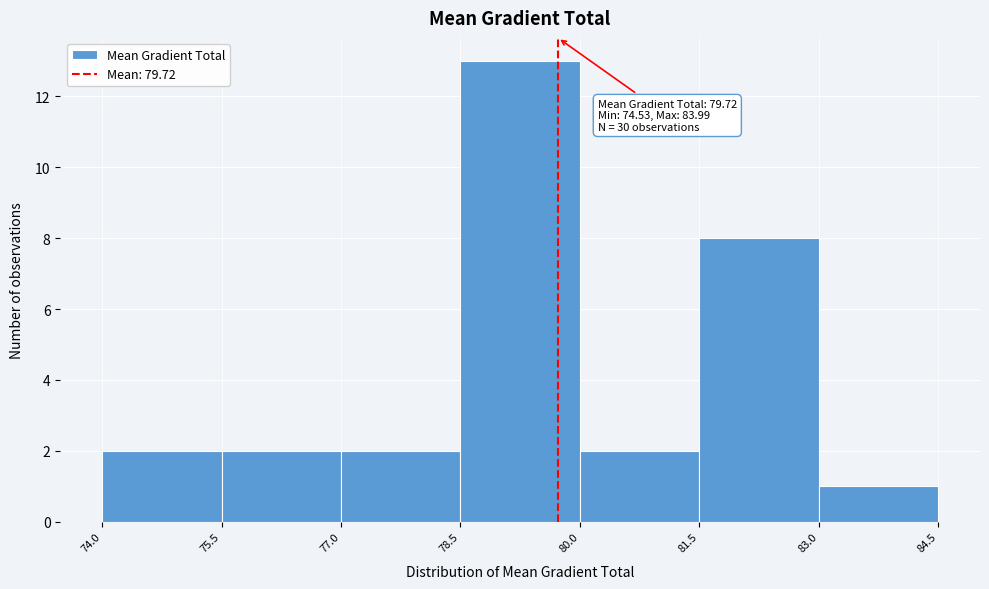

Over which range of the x-axis is the bar tallest?

78.5 to 80.0